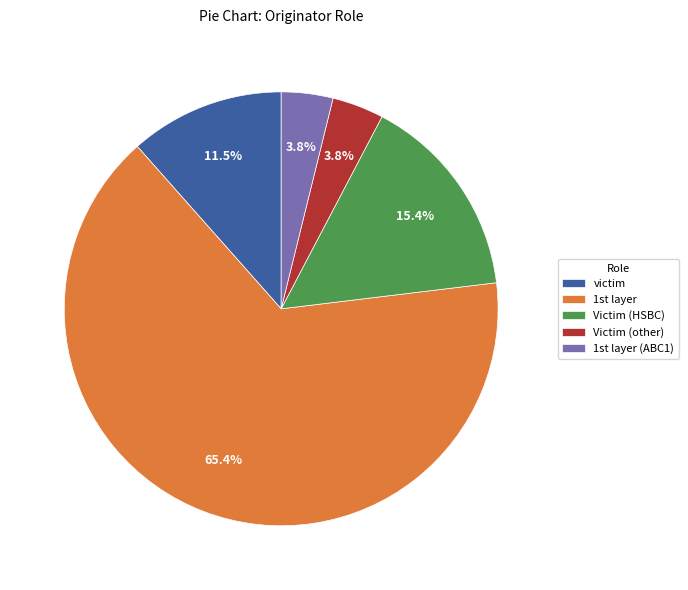

Is the sum of Victim (other) and victim greater than half?

No